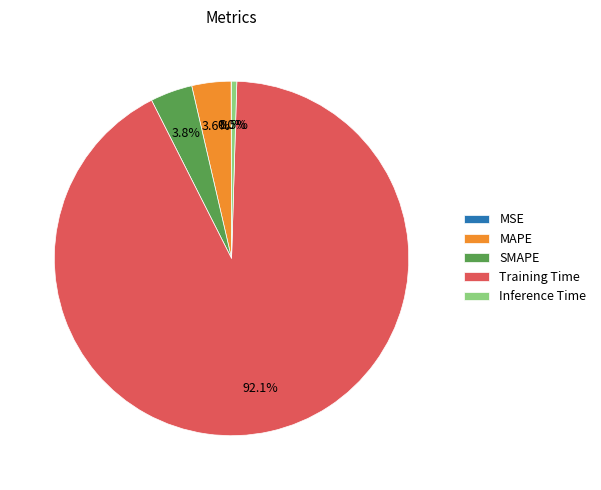

To the nearest percent, what is the difference between the largest and smallest slice percentages?

92%